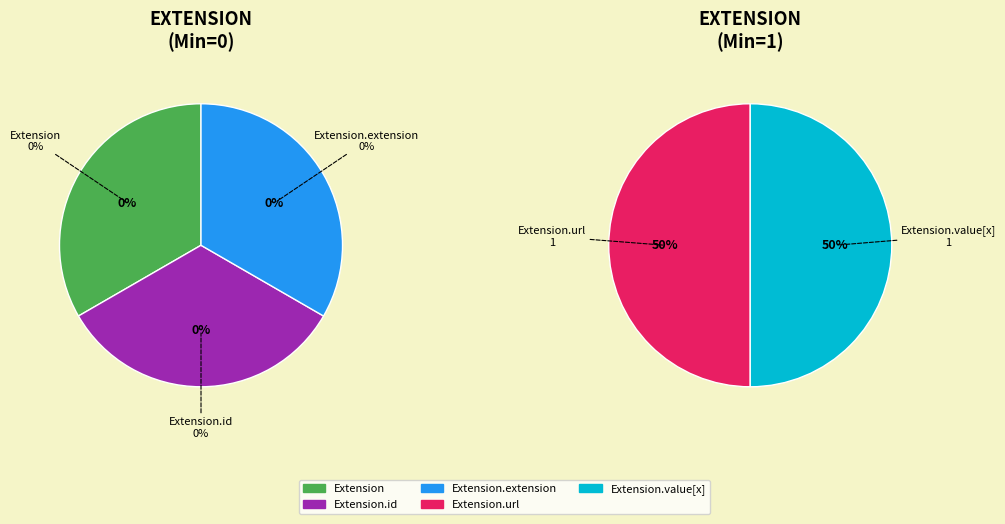

True or false: Extension.extension accounts for 6% of the total.

False